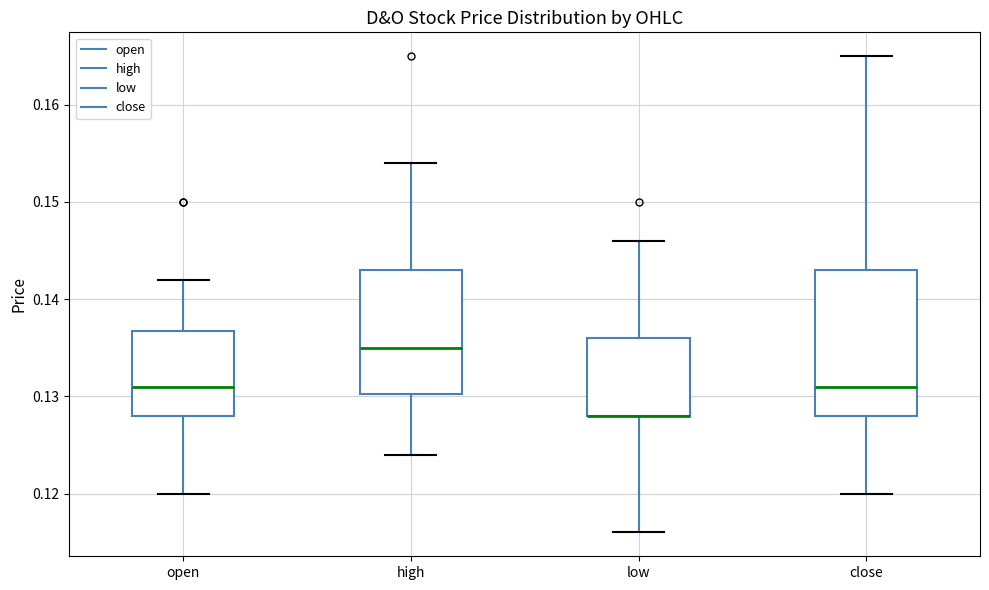

Which box is the tallest, from its lower edge to its upper edge?

close